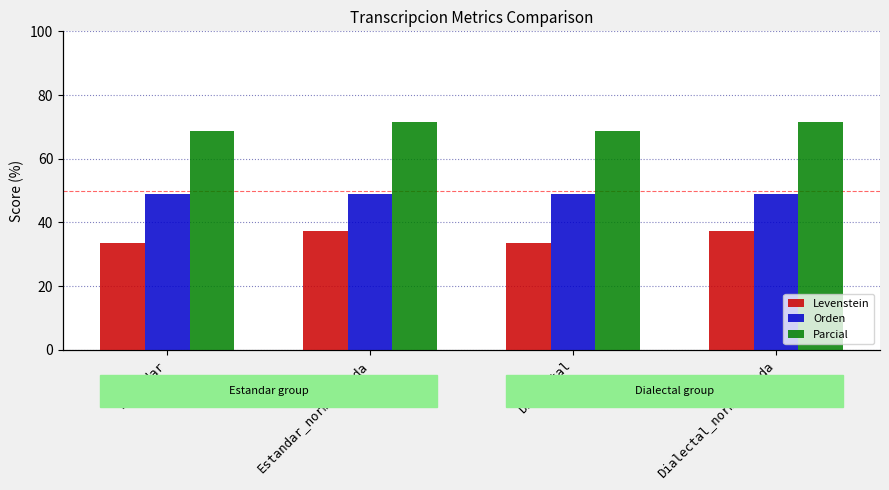

What is the label of the 2nd bar from the right?

Dialectal